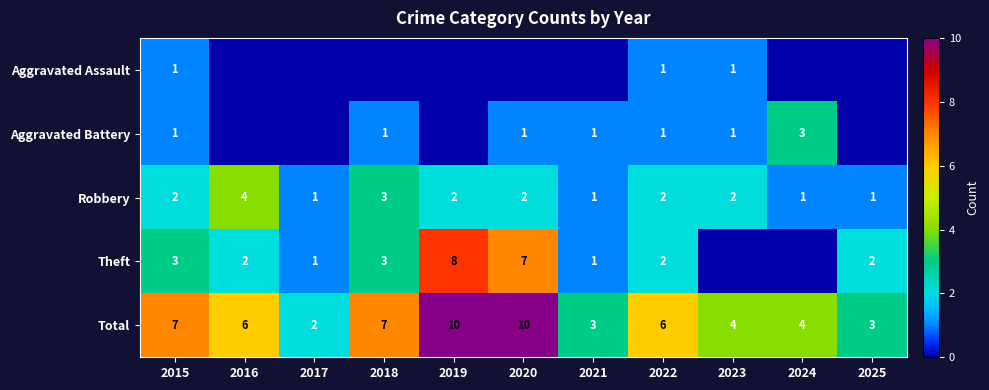

What is the difference between the maximum and minimum values in the Total series?

8